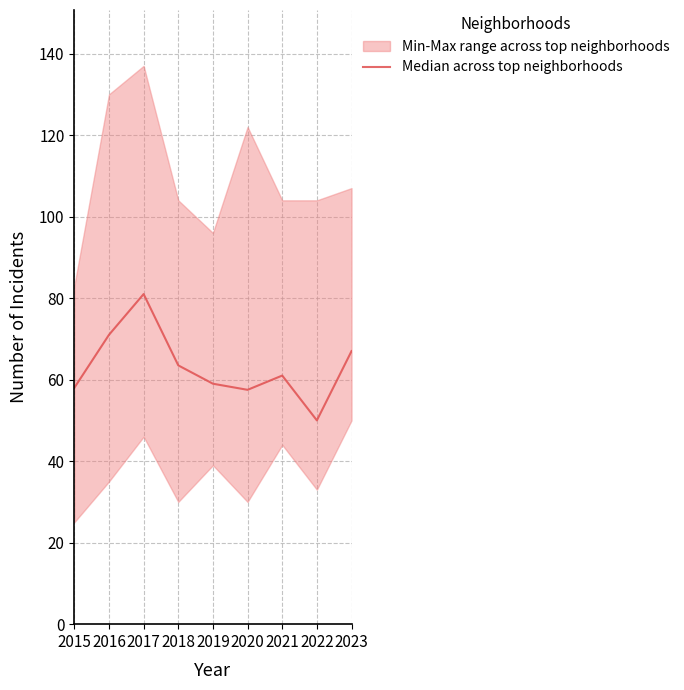

True or false: the data shows 114.2 at 2023.

False